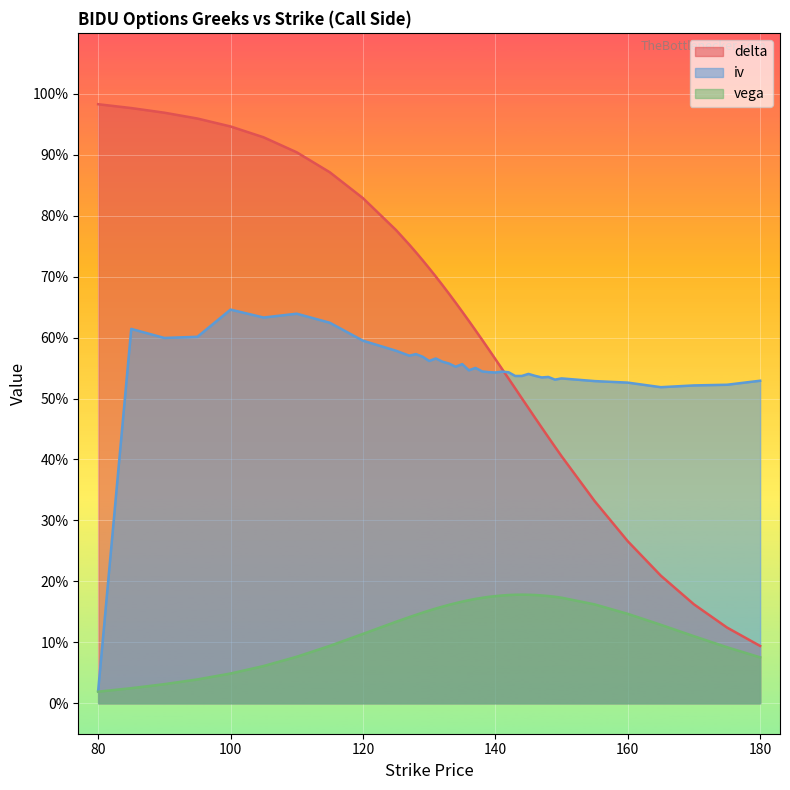

In vega, how many points are higher than both neighbors (excluding endpoints)?

1